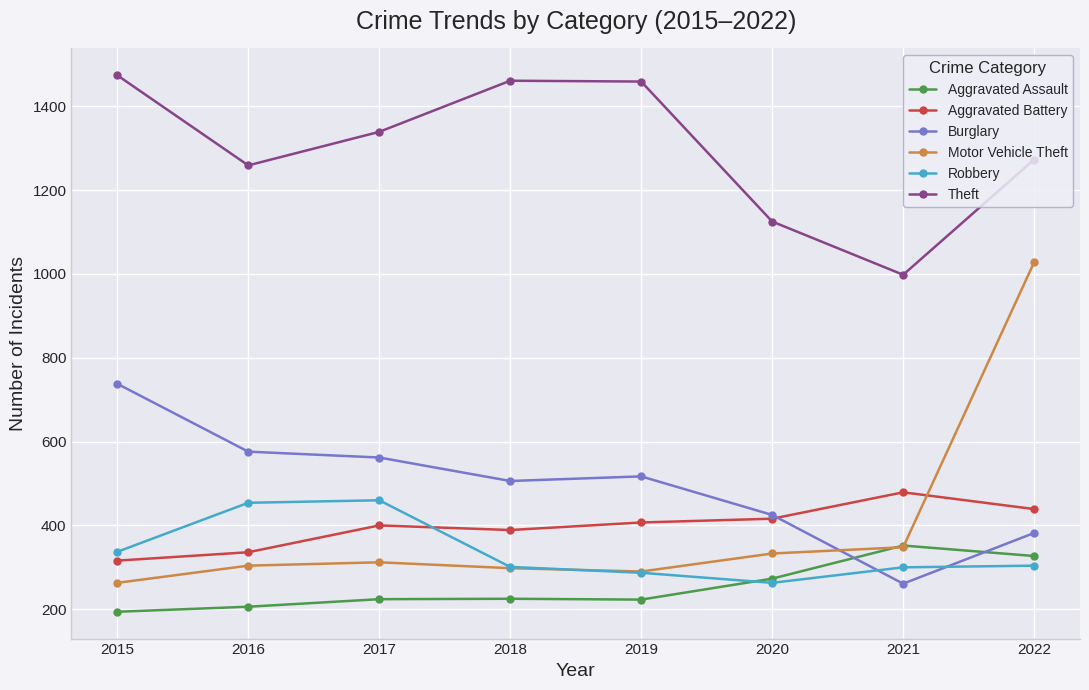

What is the value of the Theft point at the 2nd from the left?

1259